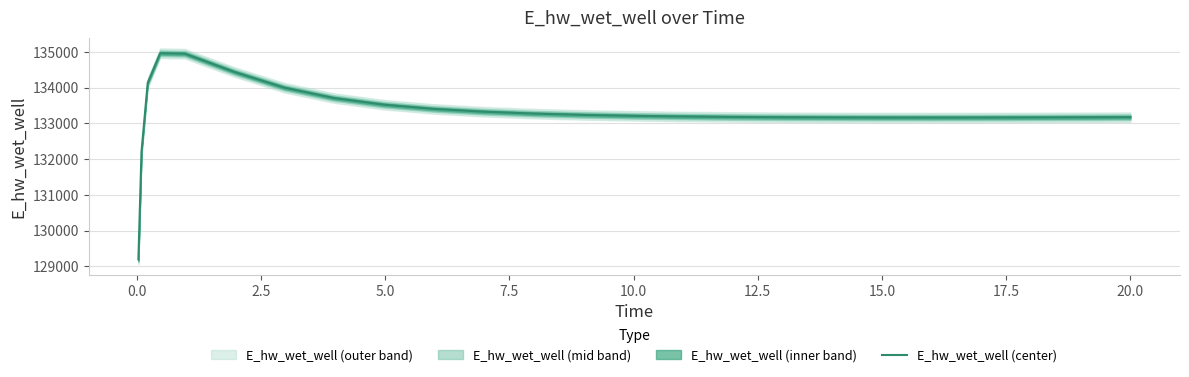

What is the minimum value for E_hw_wet_well (center)?

129195.9